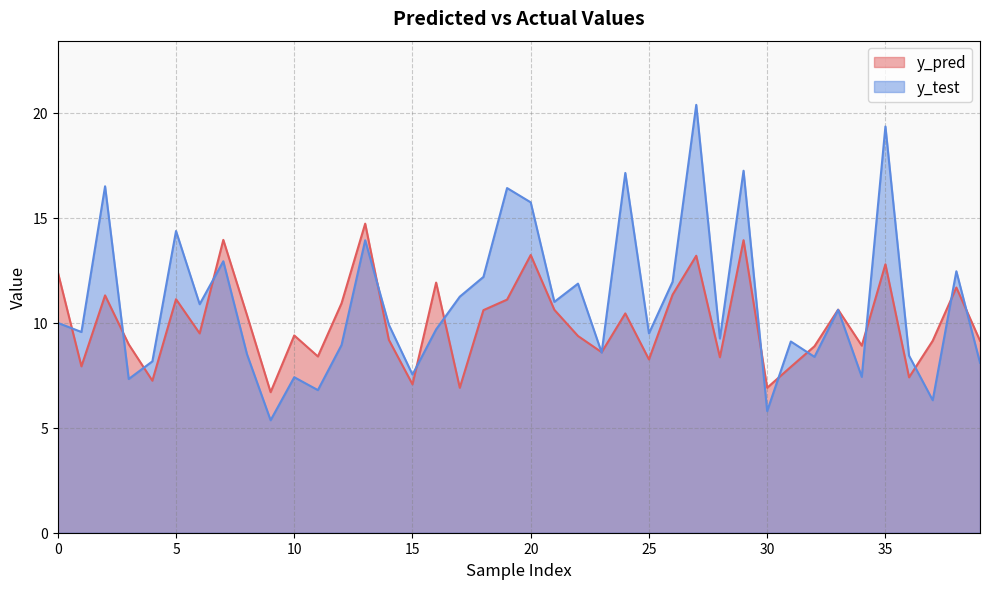

The y_test series shows 5.8 at 30. True or false?

True